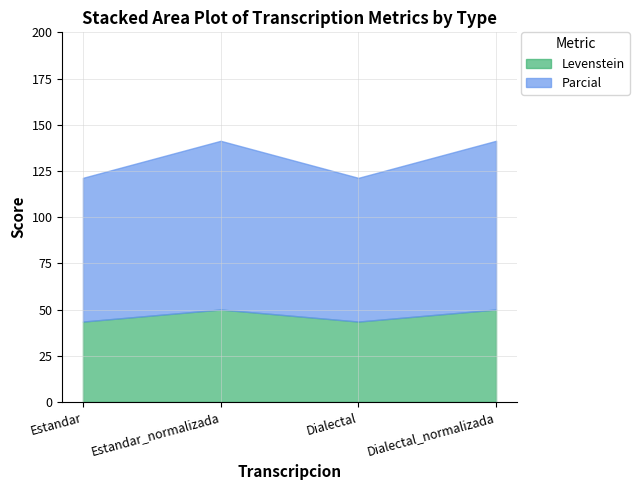

At how many categories does at least one series exceed 81?

2